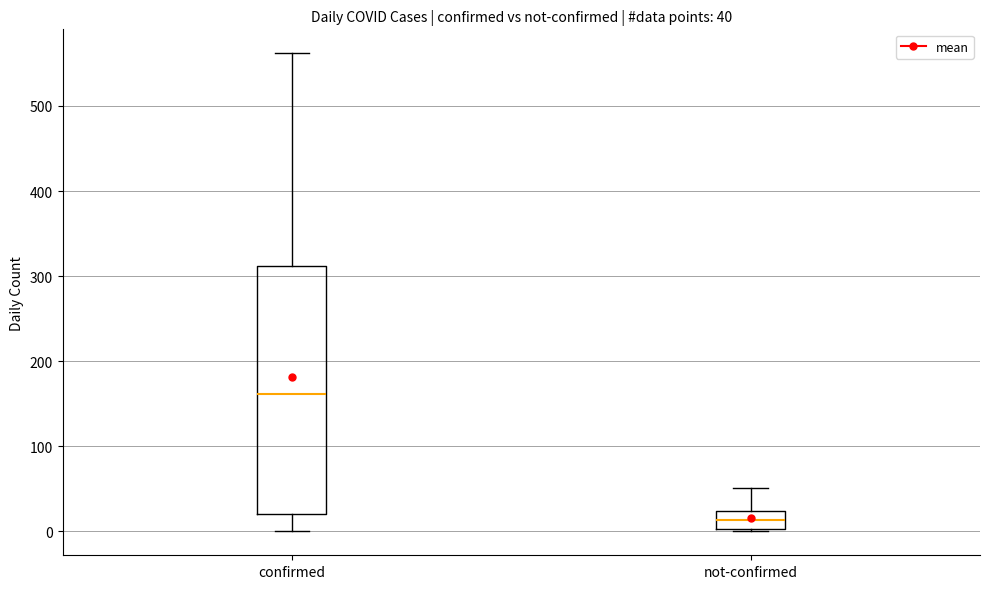

Which box has the highest median line?

confirmed